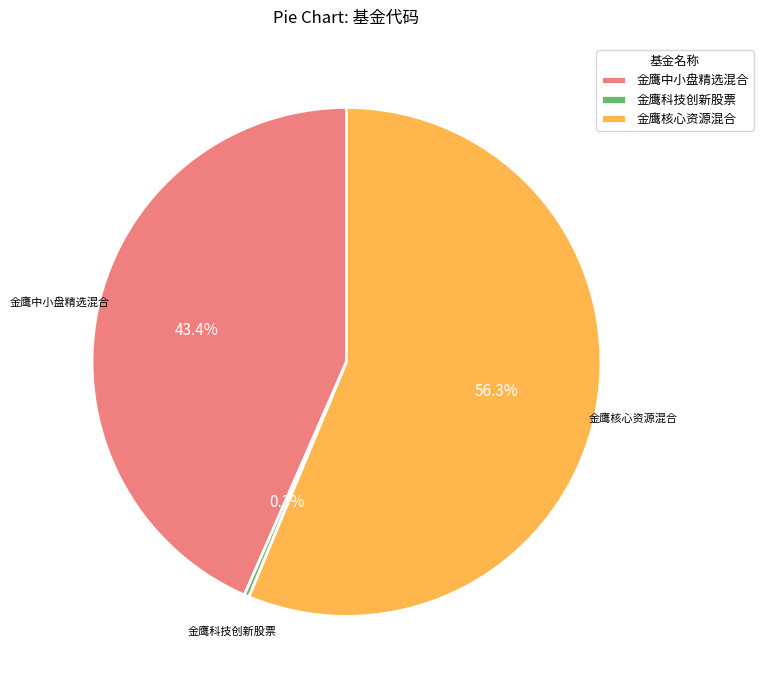

Which slice is the largest?

金鹰核心资源混合